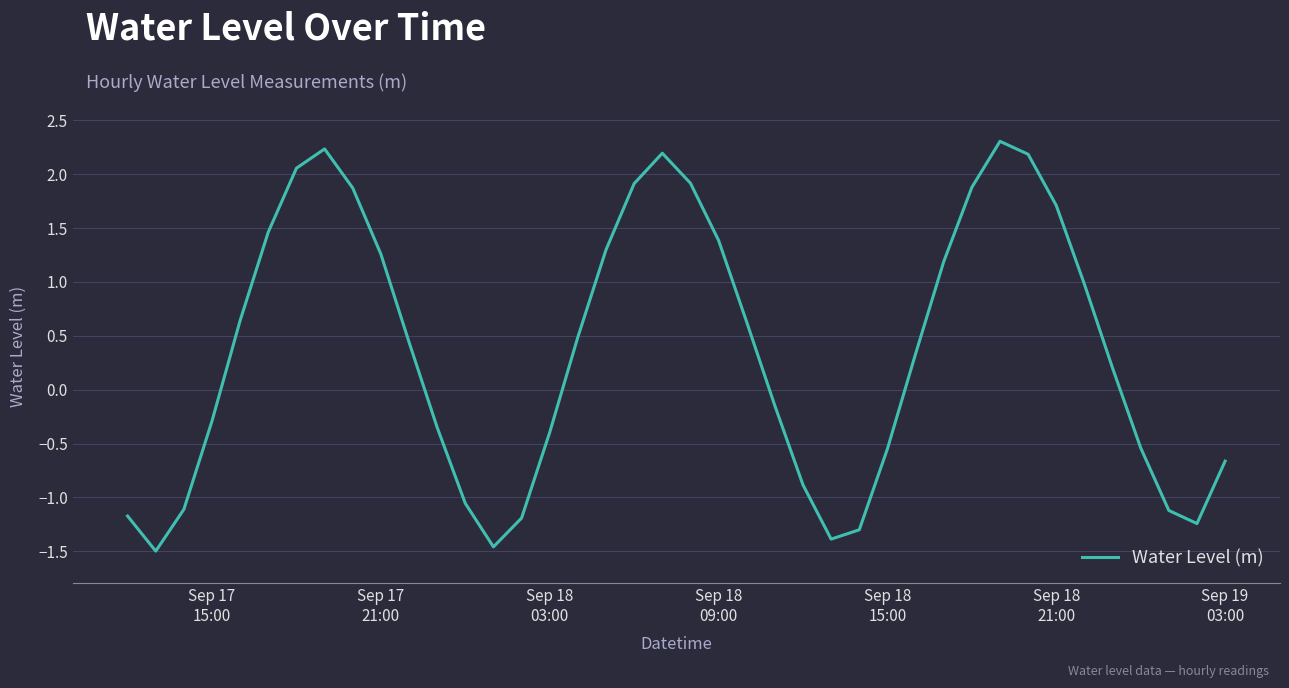

True or false: the data has more than 2 interior local peaks.

True